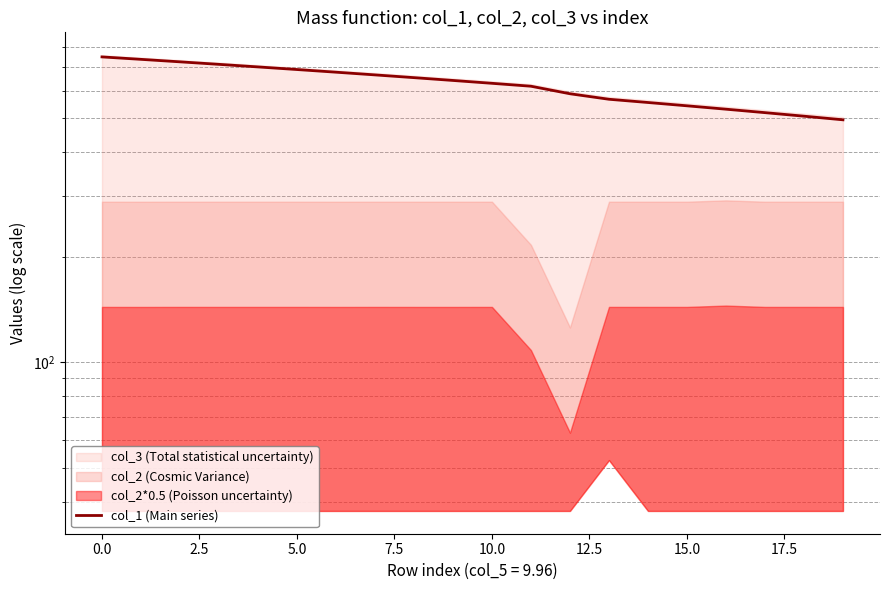

How many lines are shown in the chart?

1